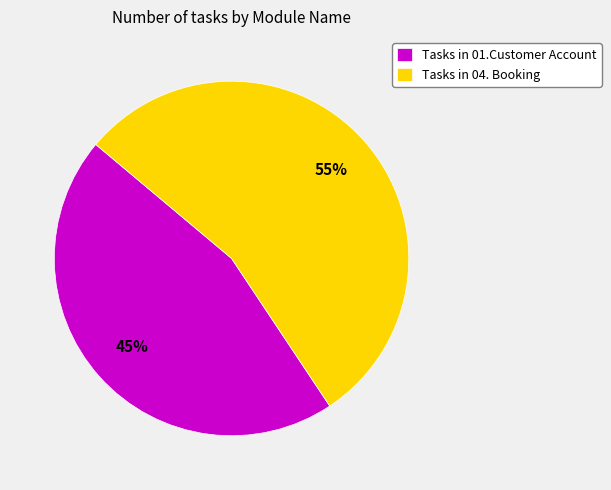

Which category has the biggest portion of the pie?

Tasks in 04. Booking